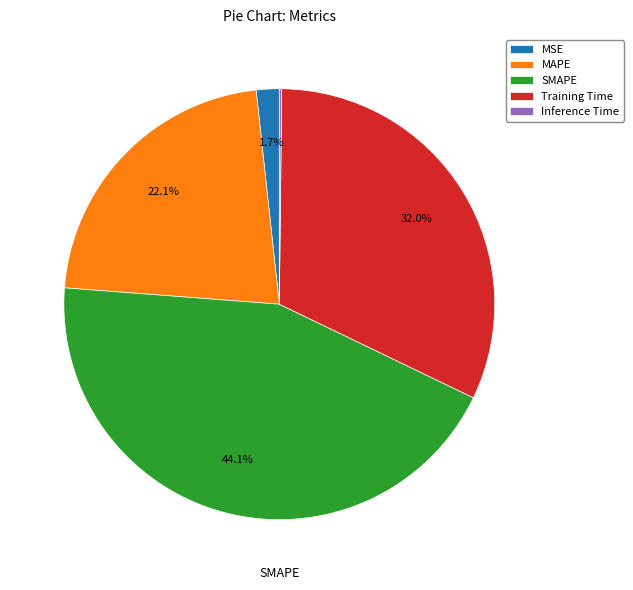

Is there any slice that represents more than half of the pie?

No